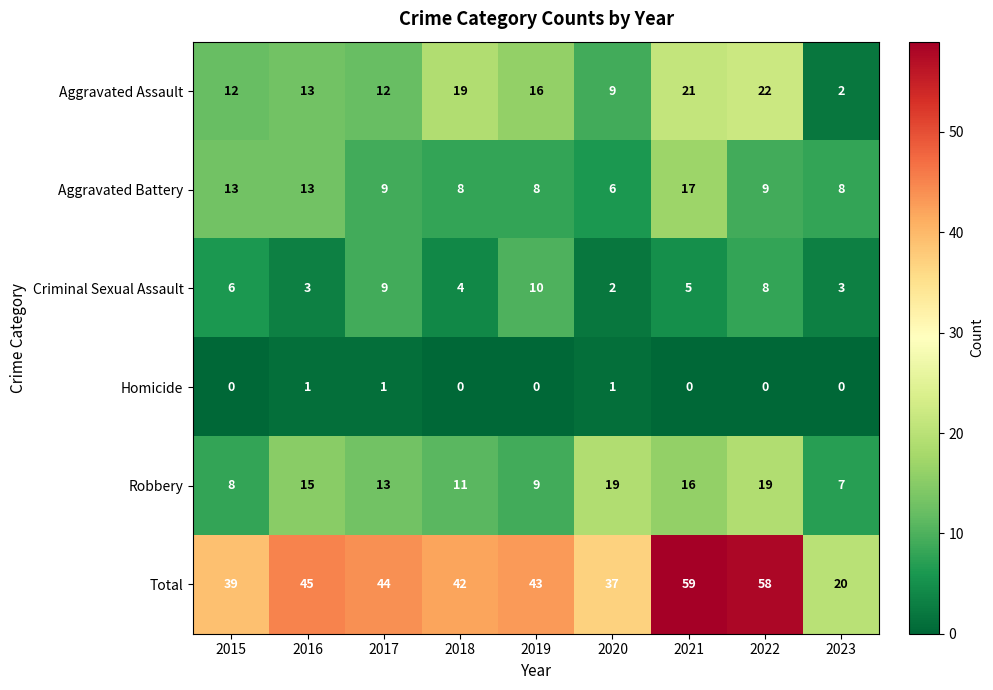

Which series has the largest total across all categories?

Total